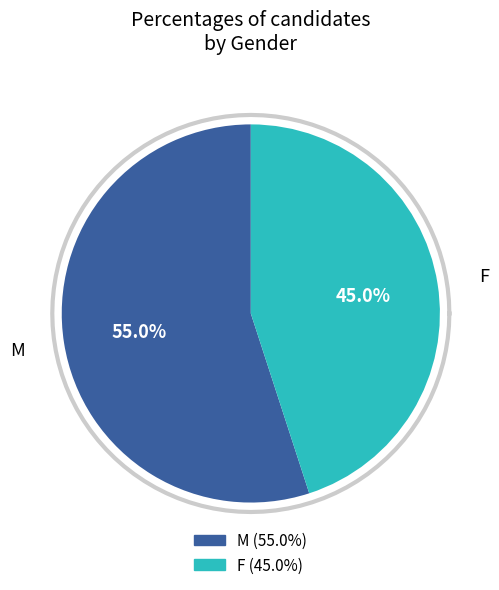

Is the sum of M and F greater than half?

Yes